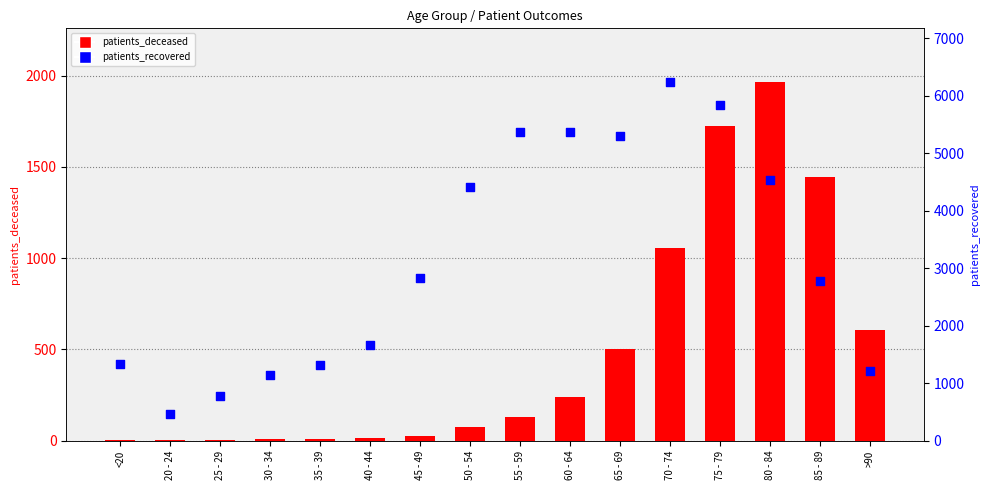

Which series contains the lowest Y value?

patients_deceased